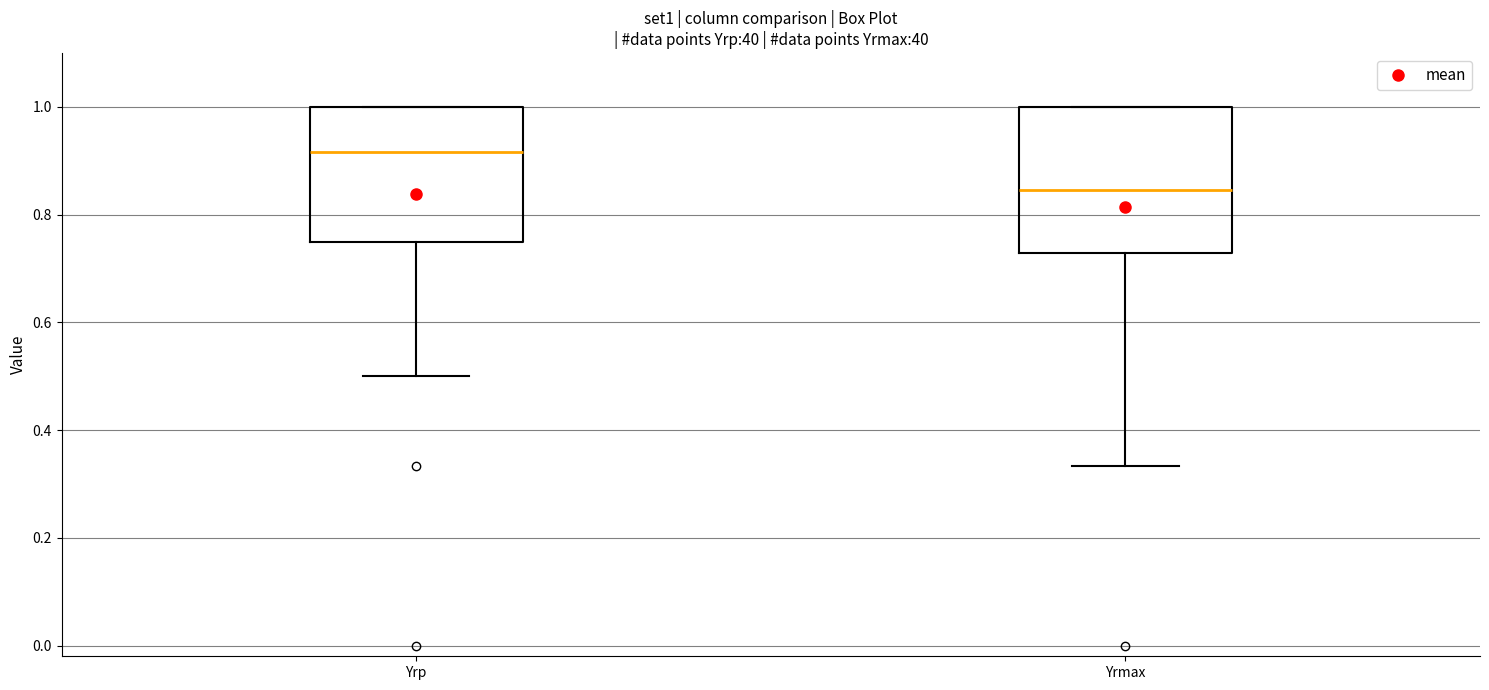

Which box has the highest median line?

Yrp